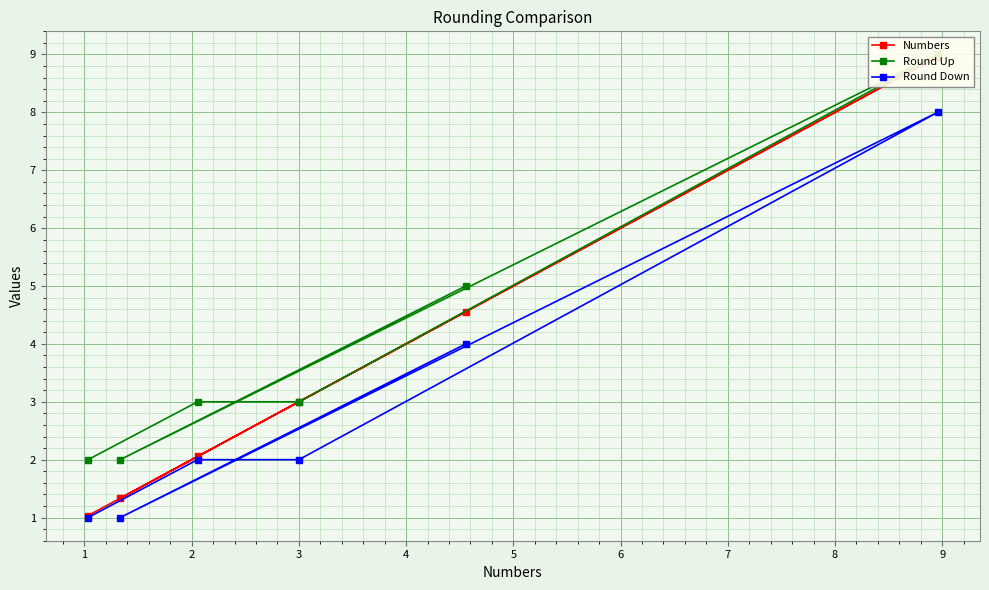

What is the value of the Round Up  point at the 2nd from the left?

3.0